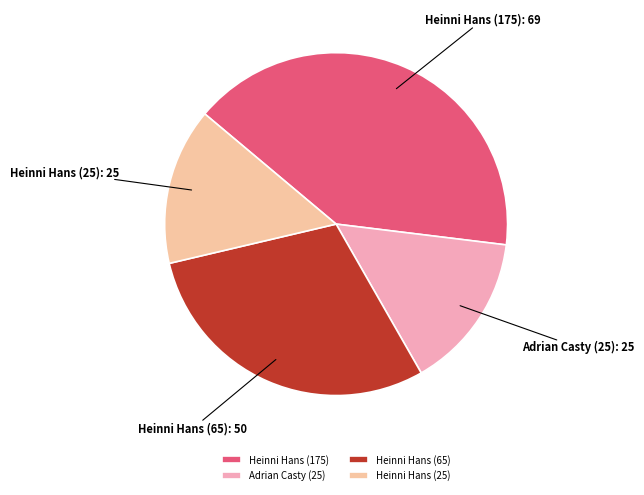

Is it true that Heinni Hans (175) is 41% of the pie?

True